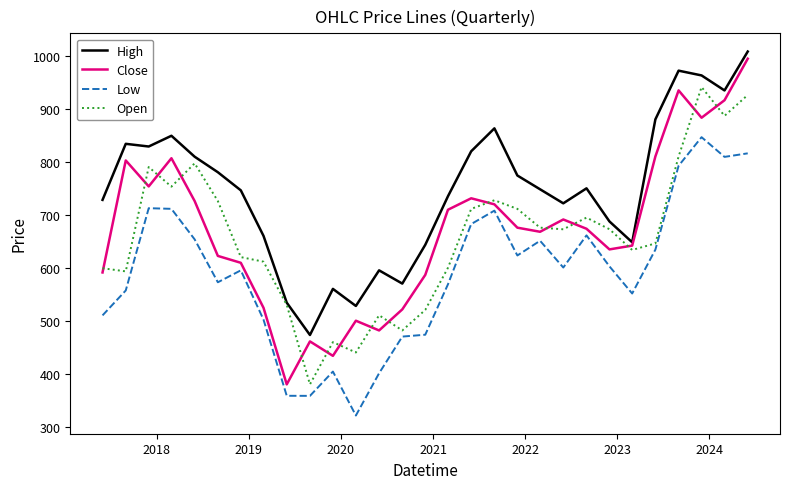

What is the smallest value displayed?

321.0